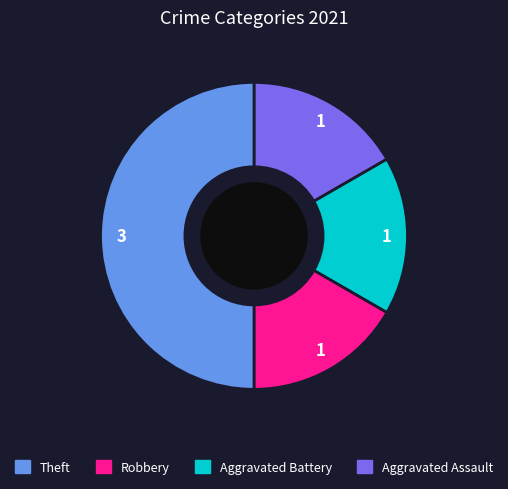

How many segments does this pie chart have?

4